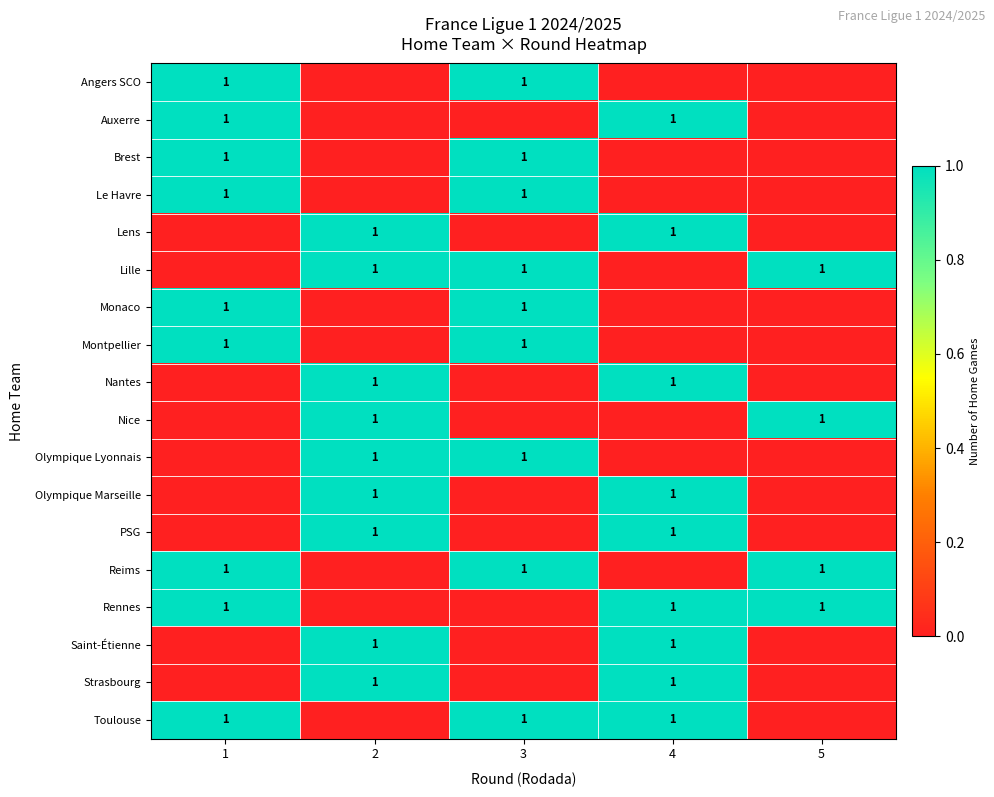

Is it true that Monaco equals 1 at 3?

True